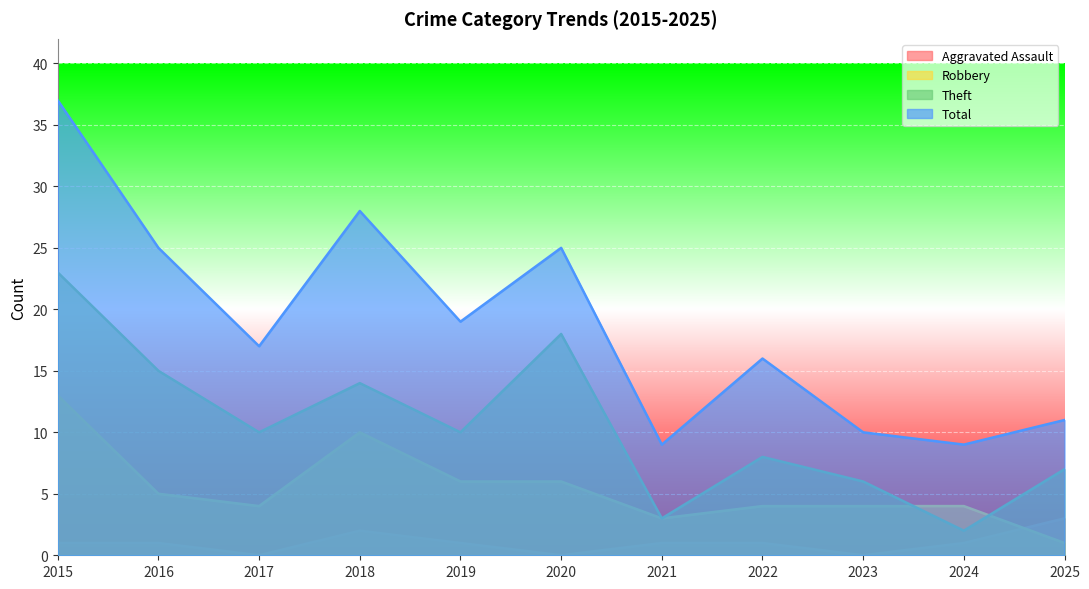

How many intersections are there between Aggravated Assault and Robbery?

1